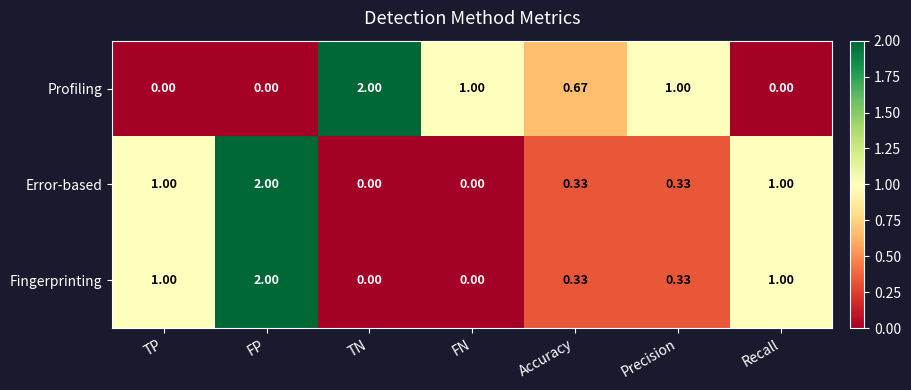

Between TN and FN, which series saw the biggest shift?

Profiling